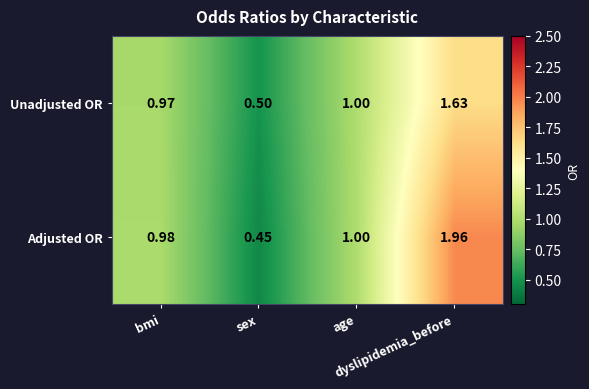

Which series has the widest spread of values?

Adjusted OR